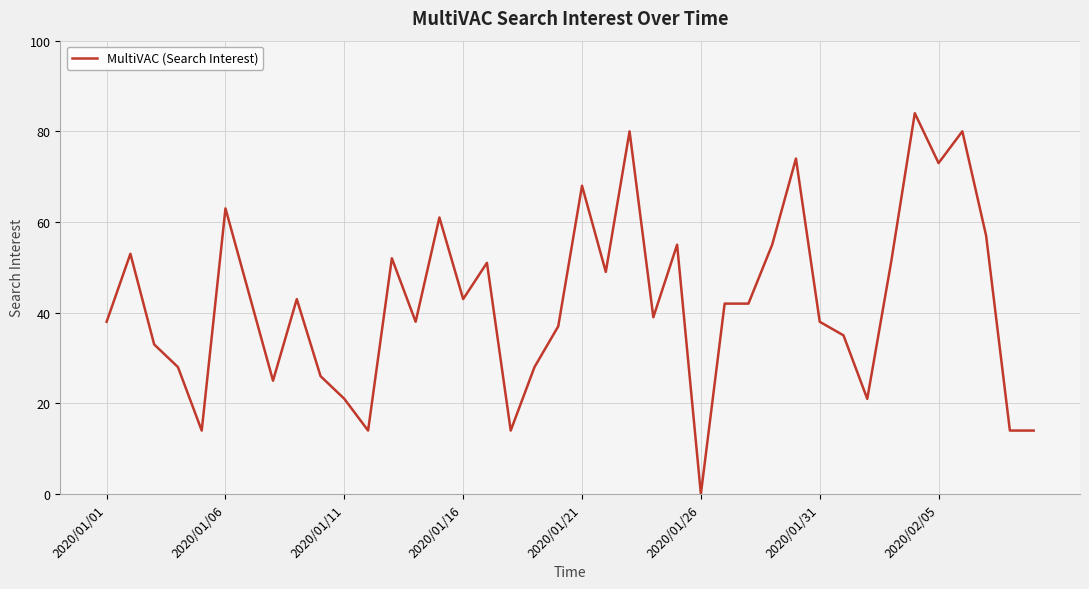

What is the maximum value shown in the chart?

84